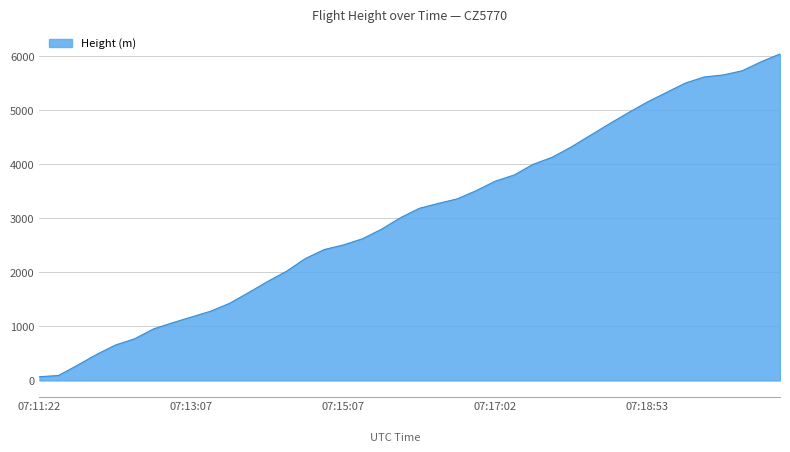

What is the maximum value shown in the chart?

6042.7